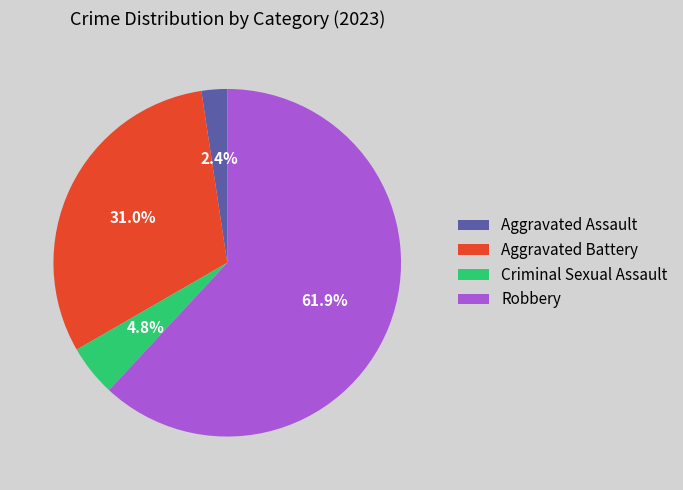

To the nearest percent, what is the average slice percentage?

25%